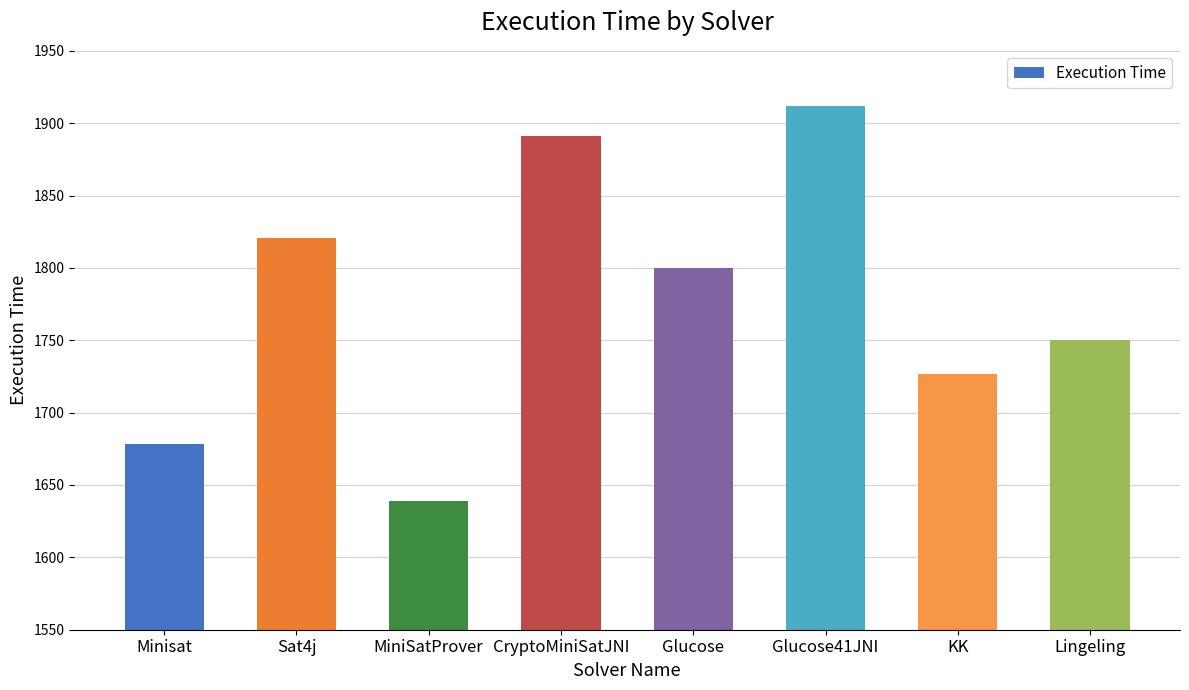

Reading left to right, transcribe all the data shown in this chart.

Minisat=1678	Sat4j=1821	MiniSatProver=1639	CryptoMiniSatJNI=1891	Glucose=1800	Glucose41JNI=1912	KK=1727	Lingeling=1750